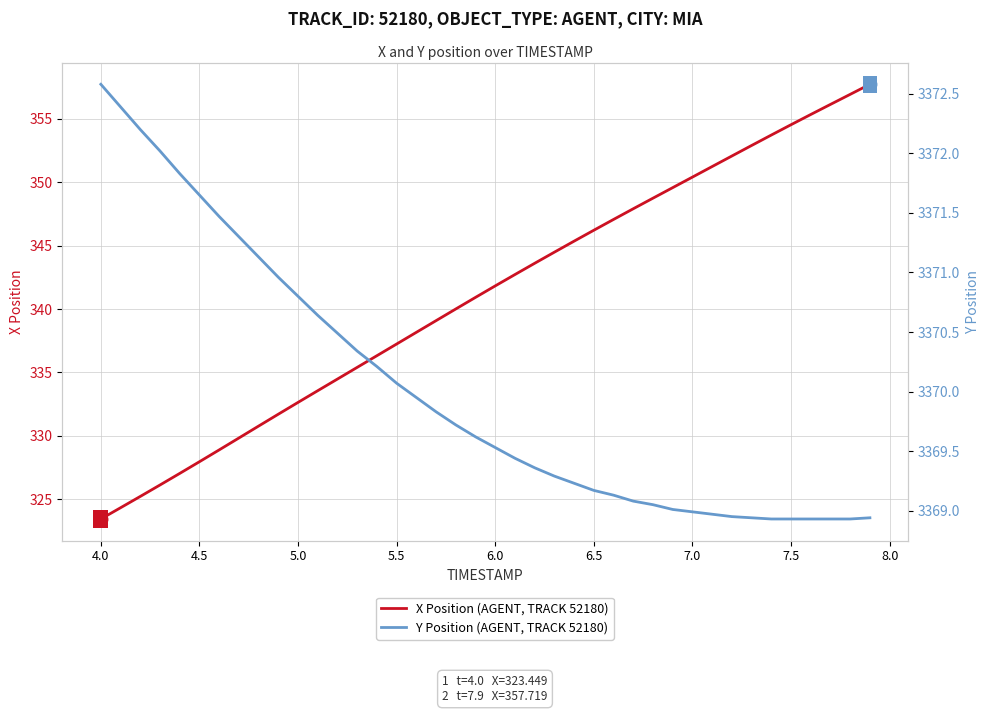

List the series in order of their overall mean, lowest first.

X Position (AGENT, TRACK 52180), Y Position (AGENT, TRACK 52180)